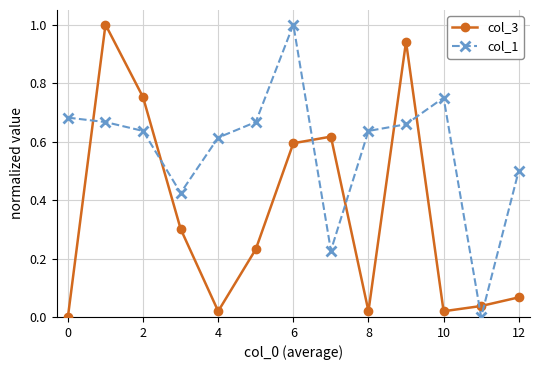

At how many categories does at least one series exceed 0?

13